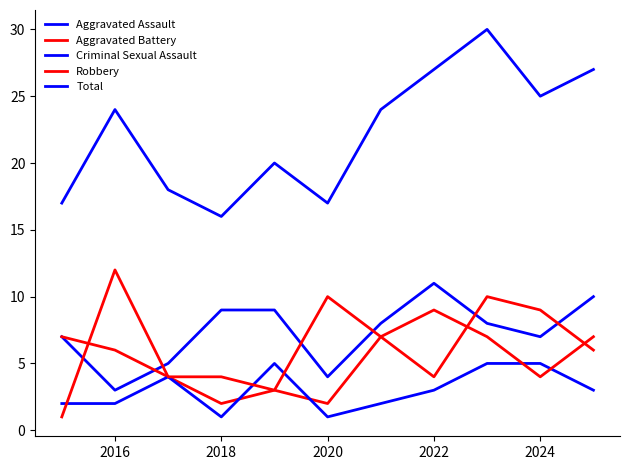

What is the maximum value for Total?

30